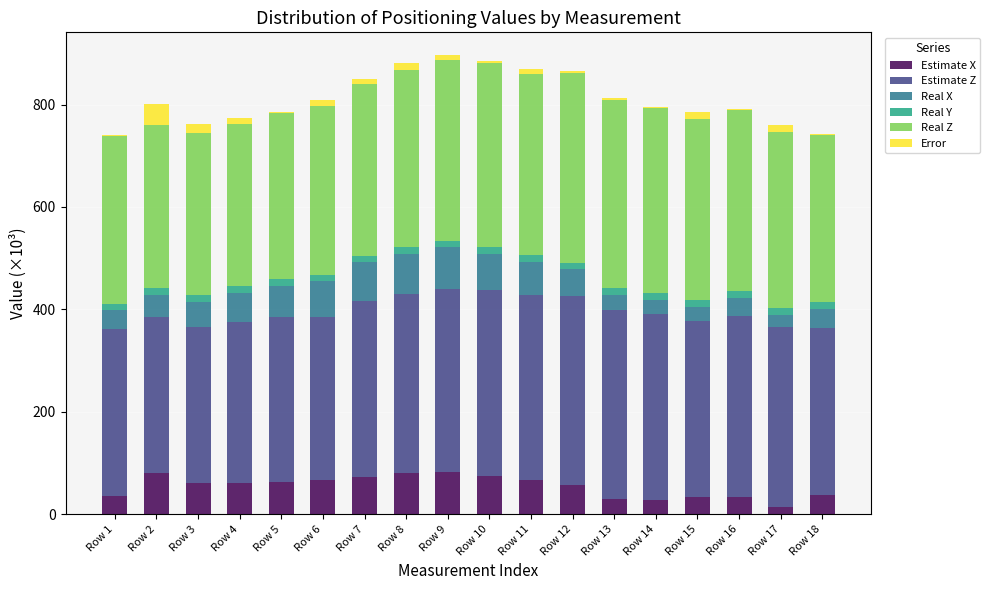

Rank the series at Row 7 from lowest to highest value.

Error, Real Y, Estimate X, Real X, Real Z, Estimate Z